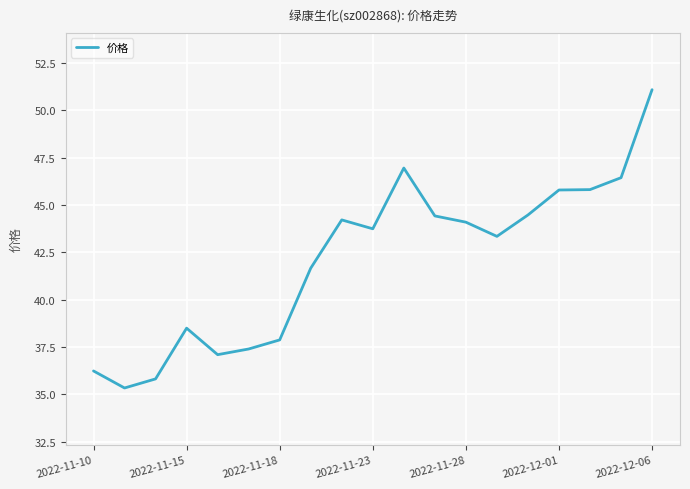

What is the minimum value shown in the chart?

35.3